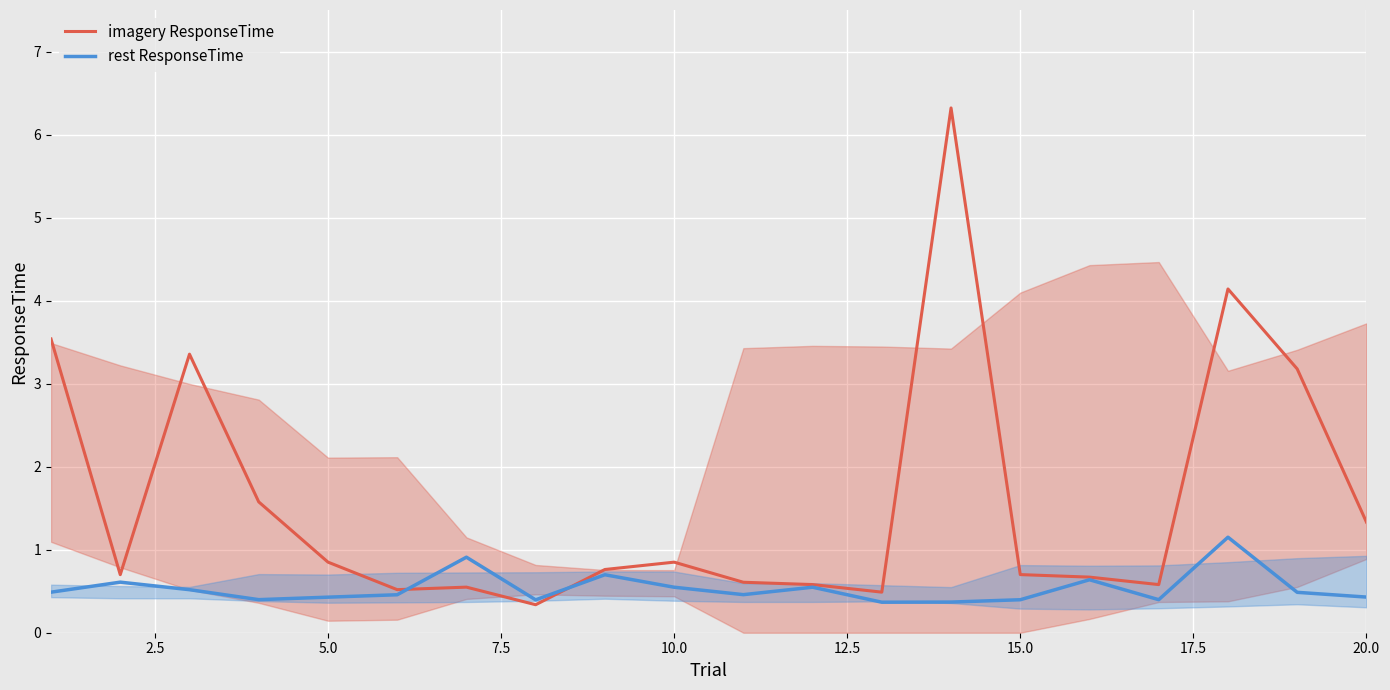

The value of rest ResponseTime at 10.0 is 0.9. True or false?

False